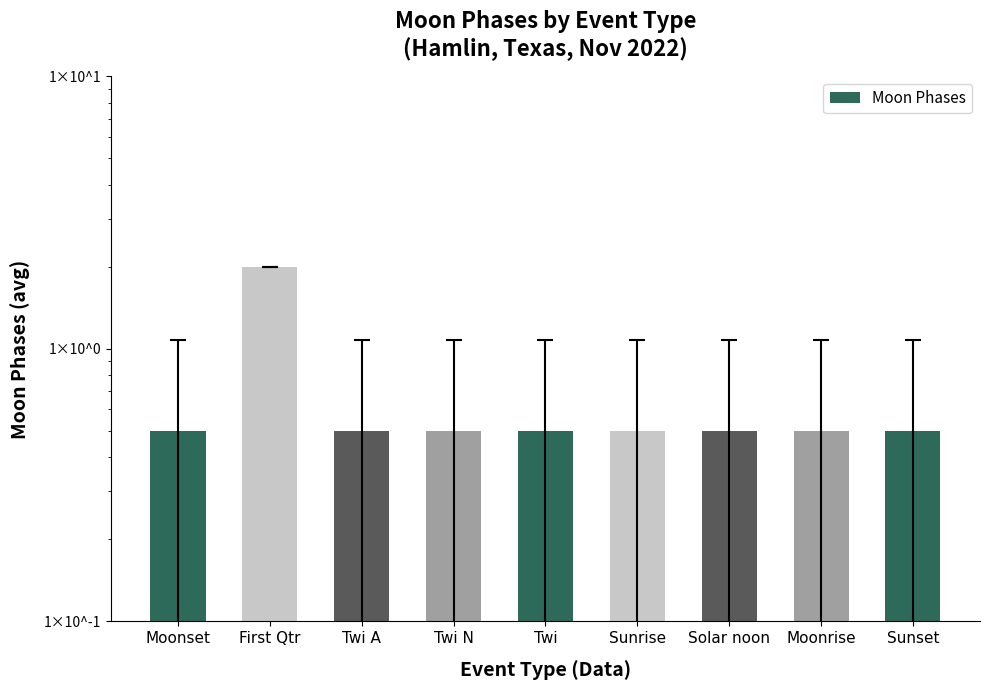

True or false: the data shows 1.2 at First Qtr.

False